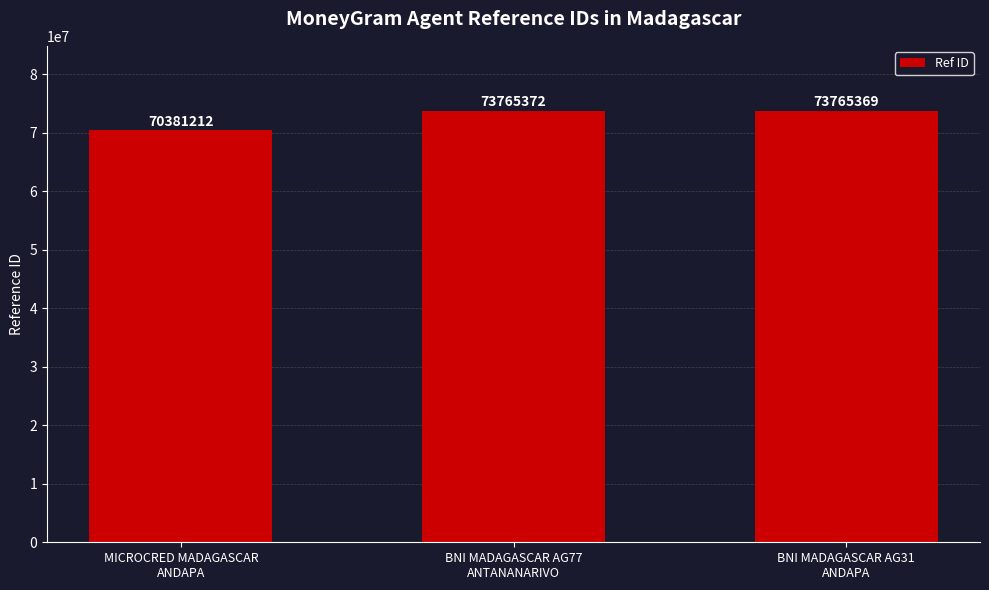

Rank the categories by value from highest to lowest.

BNI MADAGASCAR AG77
ANTANANARIVO, BNI MADAGASCAR AG31
ANDAPA, MICROCRED MADAGASCAR
ANDAPA